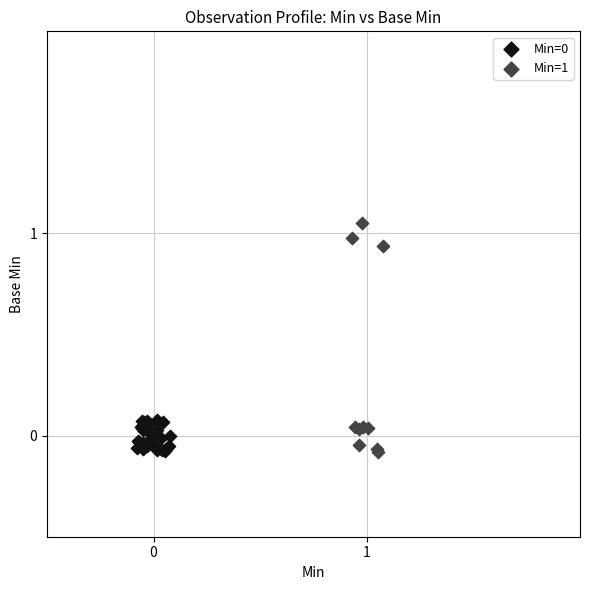

Which series has the widest spread of Y values?

Min=1